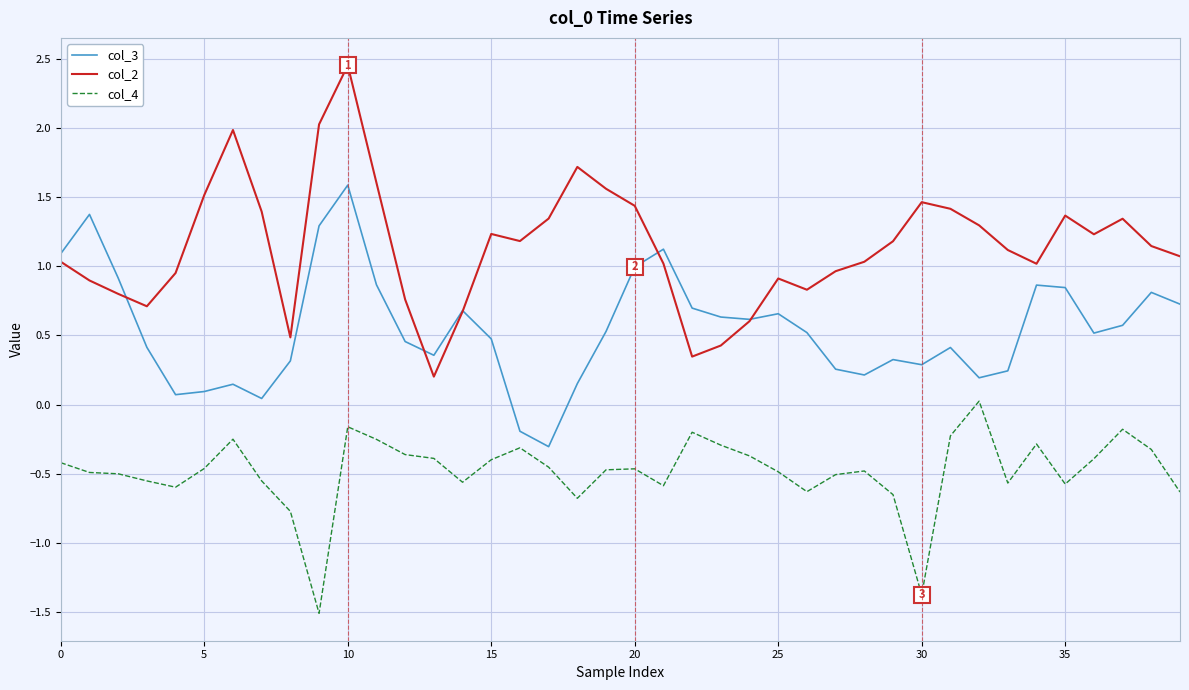

What is the difference between the maximum and second lowest values in the col_4 series?

1.4